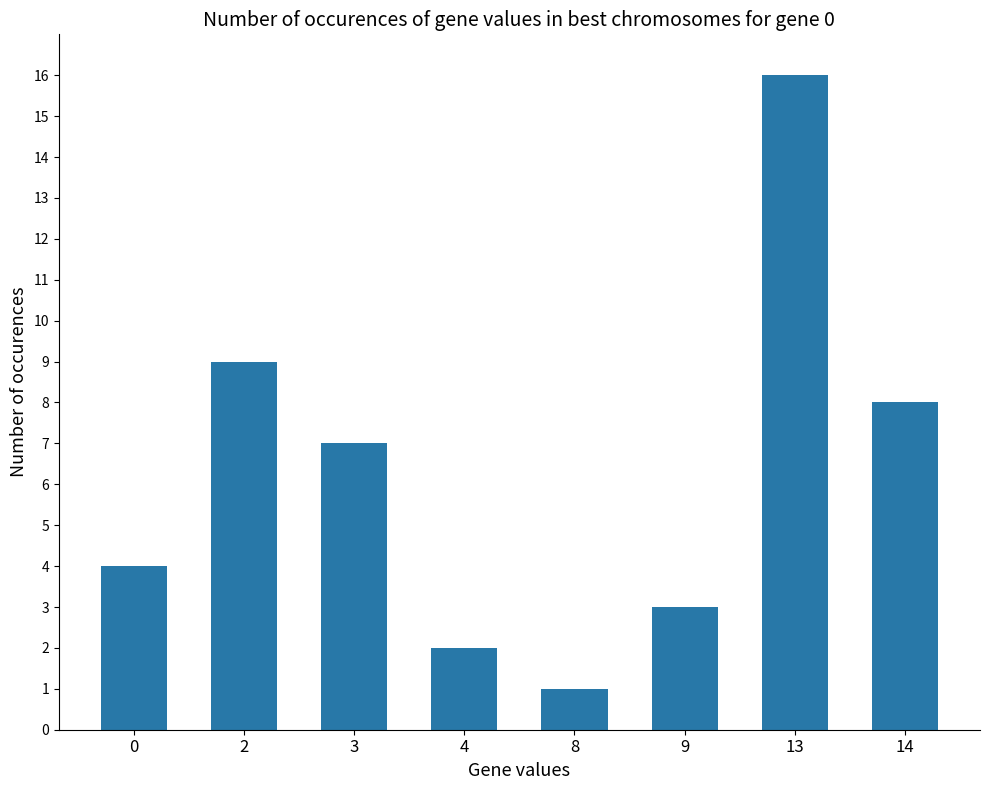

The chart shows a value of 4 at 0. True or false?

True